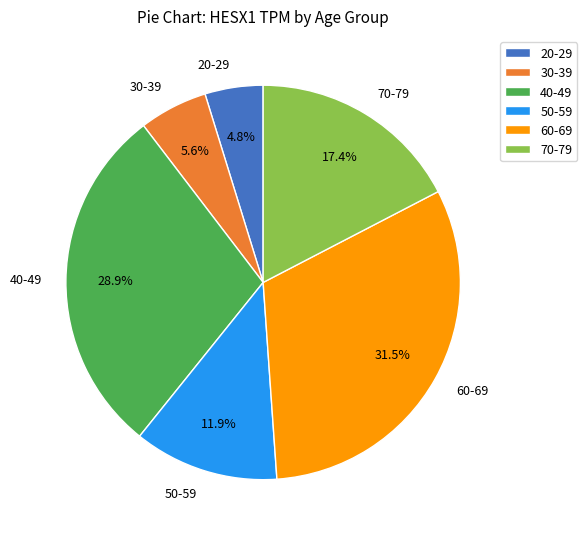

What is the ratio of the value at 60-69 to the value at 40-49?

1.1